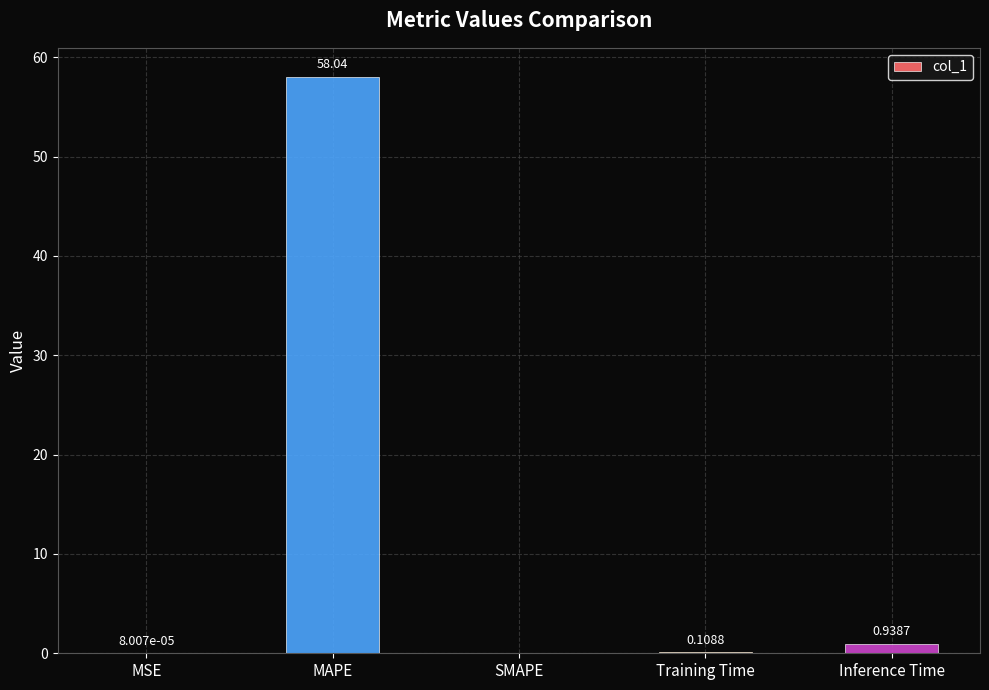

The chart shows a value of 0.0 at SMAPE. True or false?

True